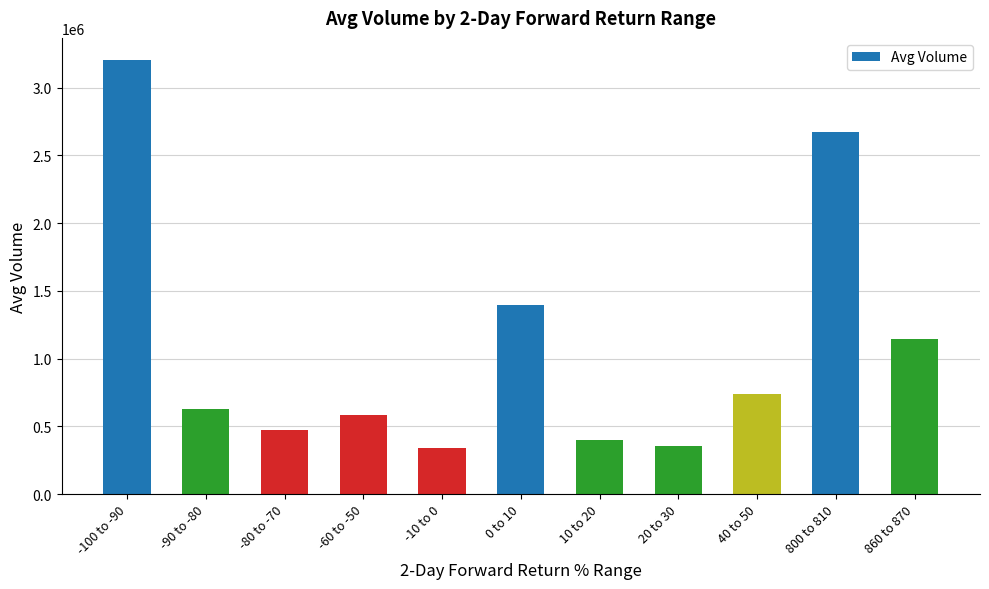

What is the difference between the second highest and second lowest values?

2314578